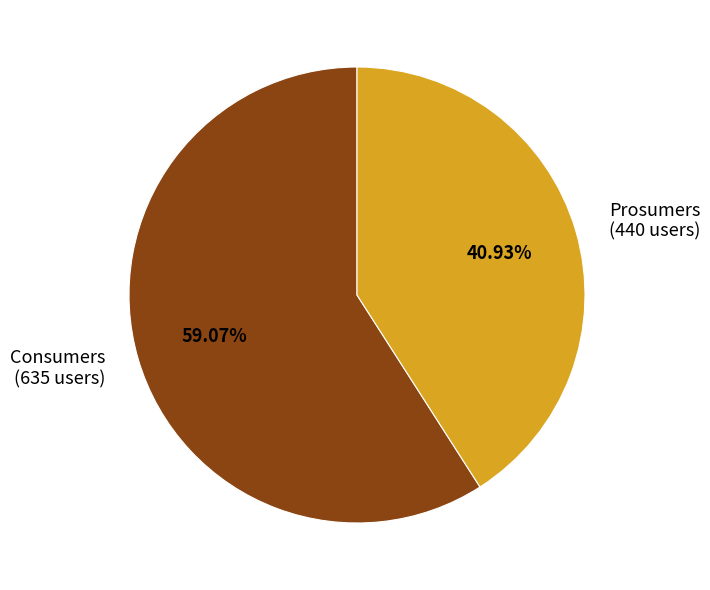

What percentage do Prosumers and Consumers together represent?

100.0%